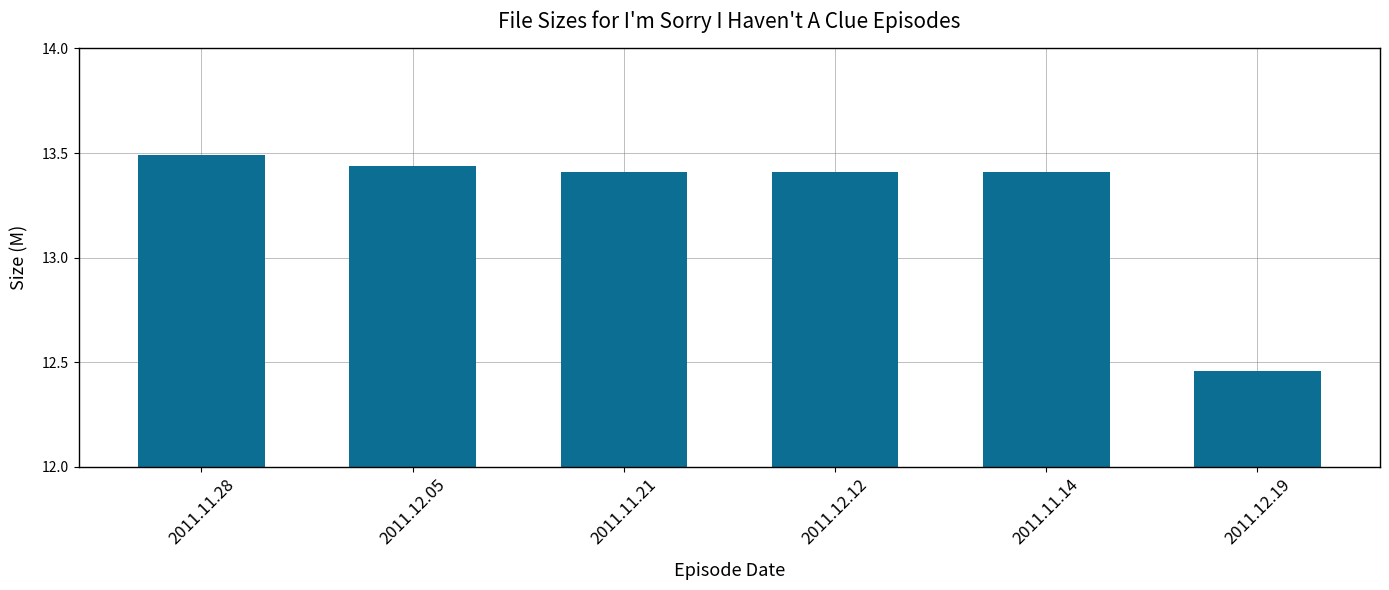

What is the label of the 1st bar from the left?

2011.11.28